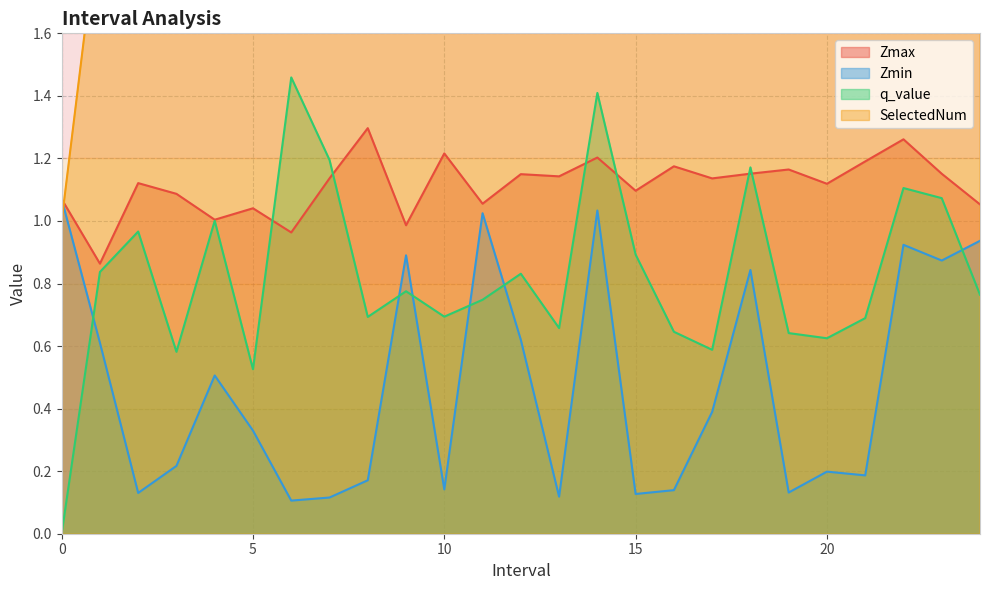

True or false: Zmax has more than 1 points higher than both neighbors.

True